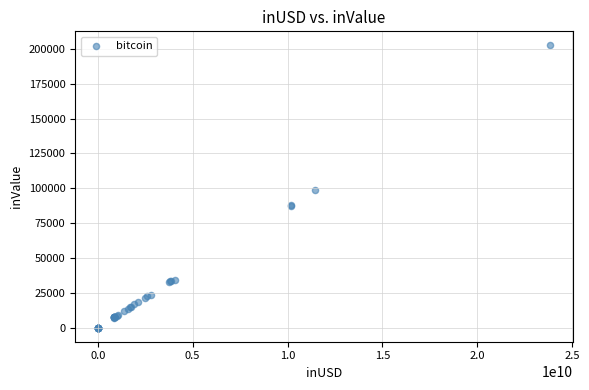

What Y value in the scatter plot is closest to 101253?

98690.7